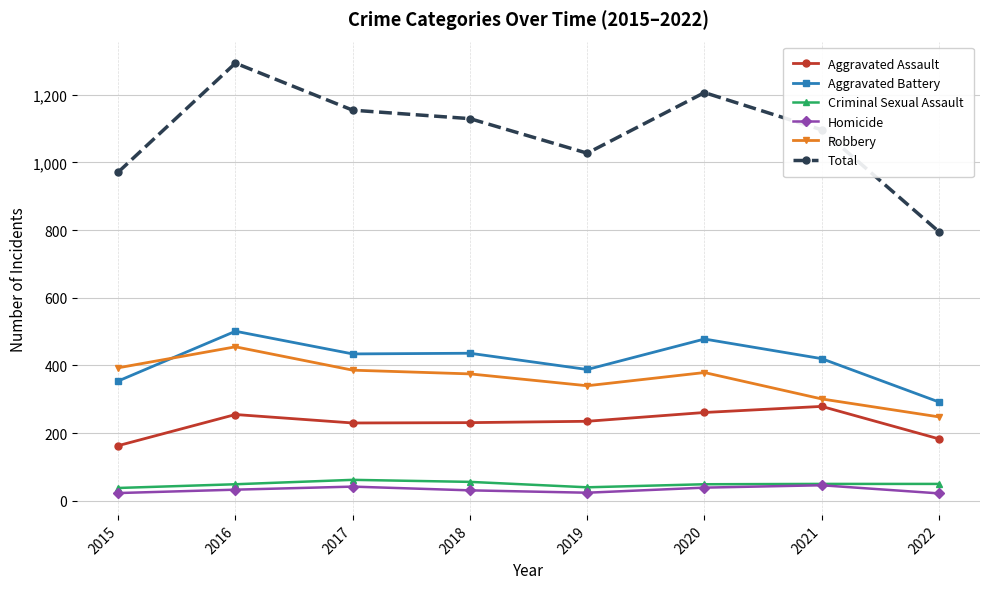

The Total series shows 971 at 2015. True or false?

True